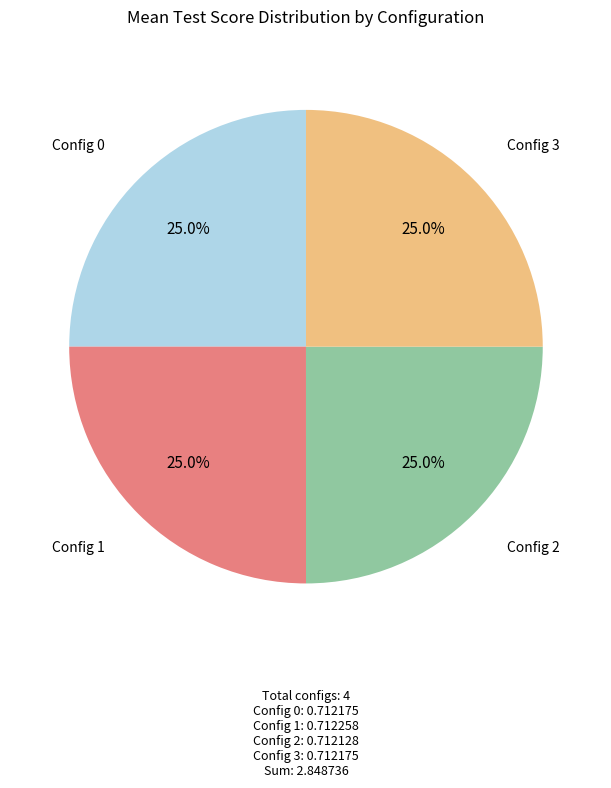

Is there a majority slice in this chart?

No